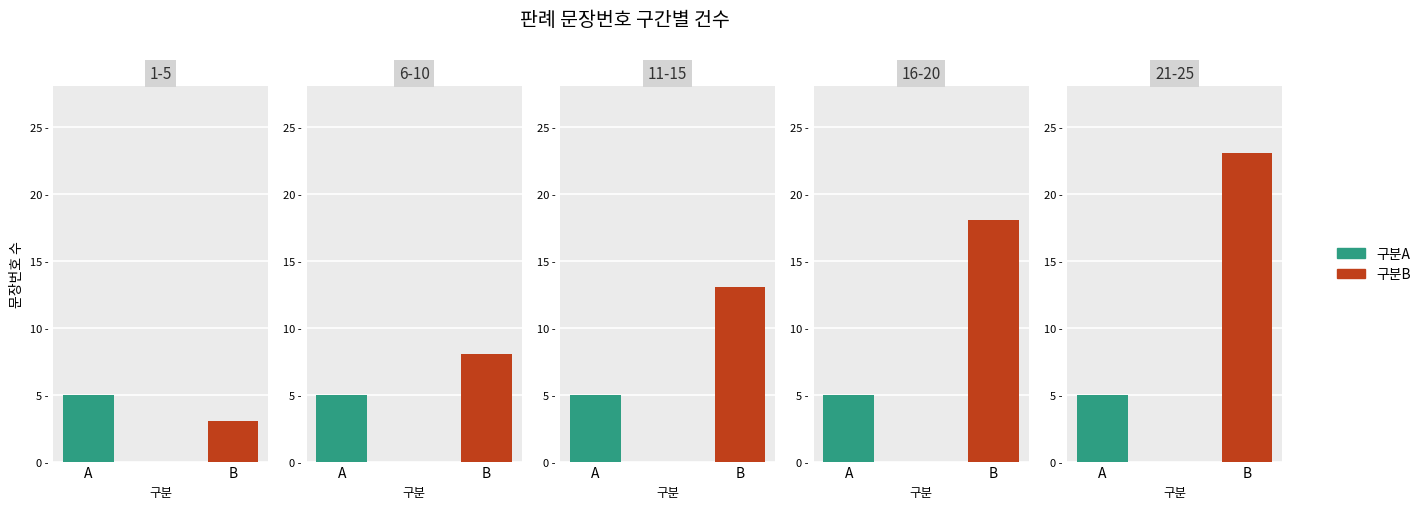

Approximately how many times larger is the value at 5 compared to 6?

0.8